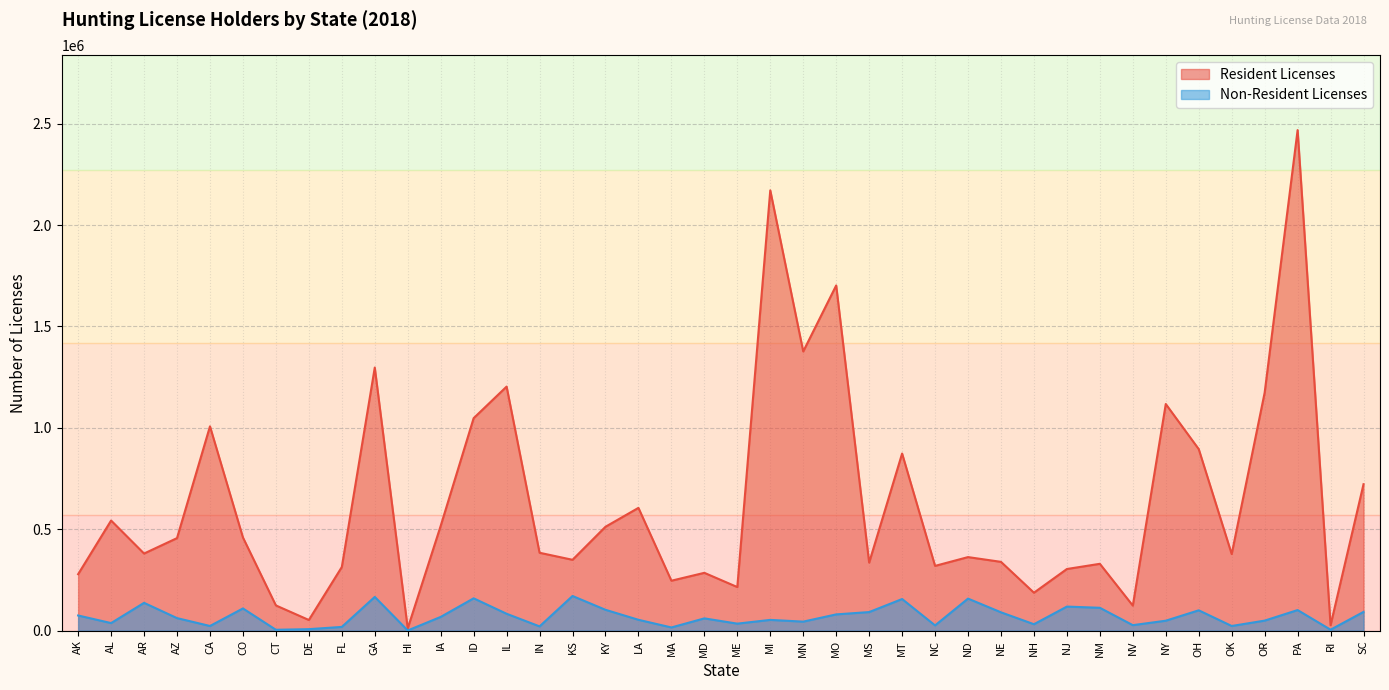

Rank the series by their maximum value, from lowest to highest.

Non-Resident Licenses, Resident Licenses